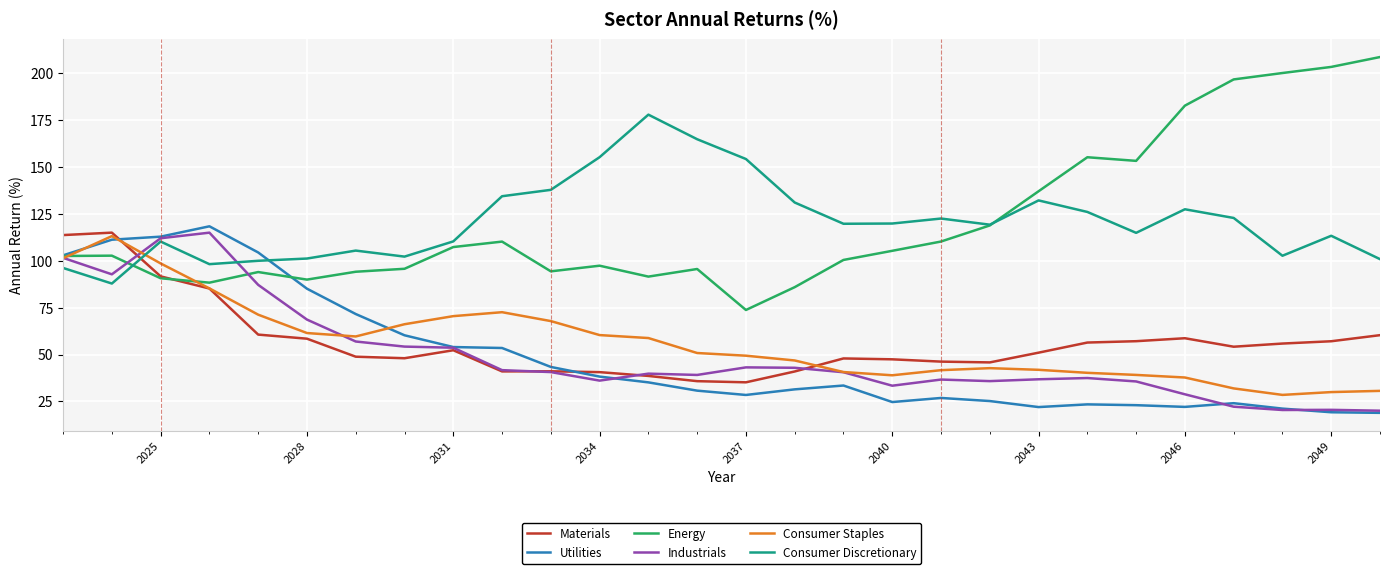

What is the highest value of the Energy series?

208.7